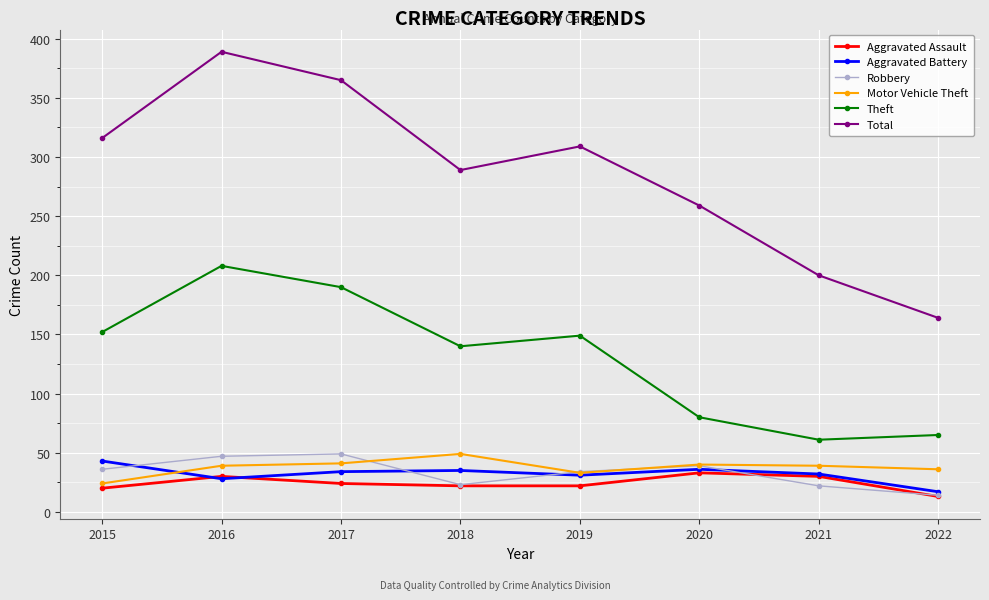

Between 2015 and 2021, which series saw the biggest shift?

Total